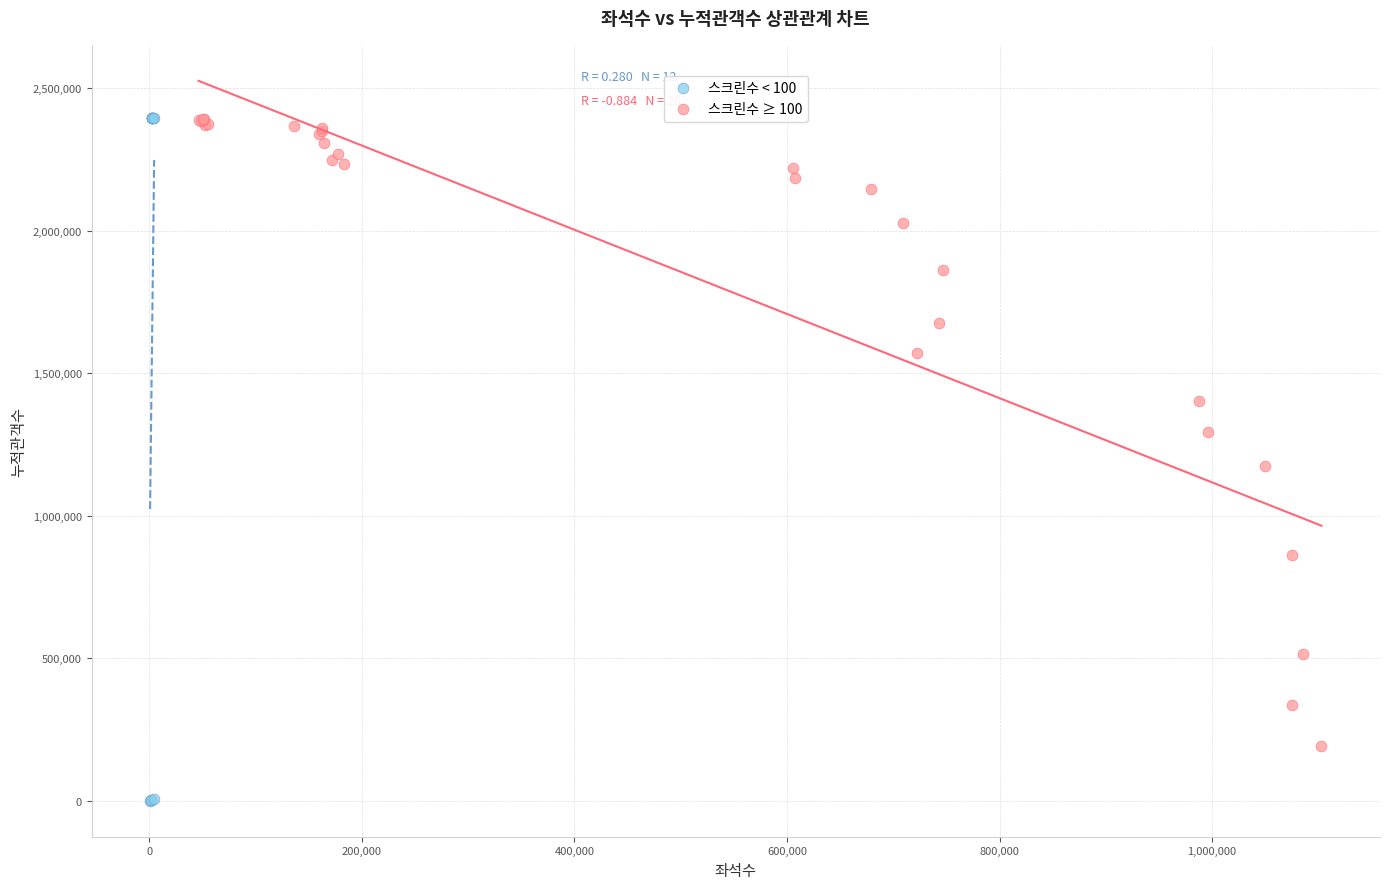

Which series contains the lowest Y value?

스크린수 < 100